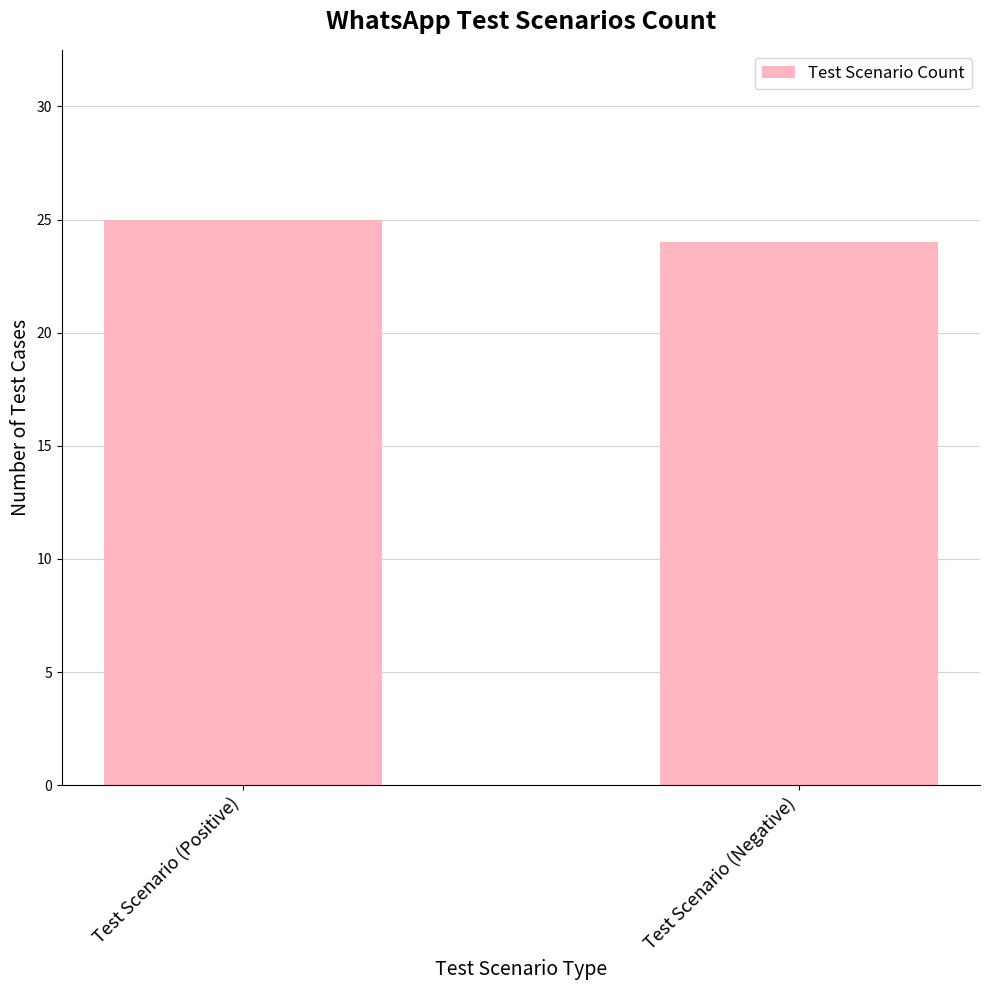

Reading left to right, list all the values displayed in this chart.

25	24